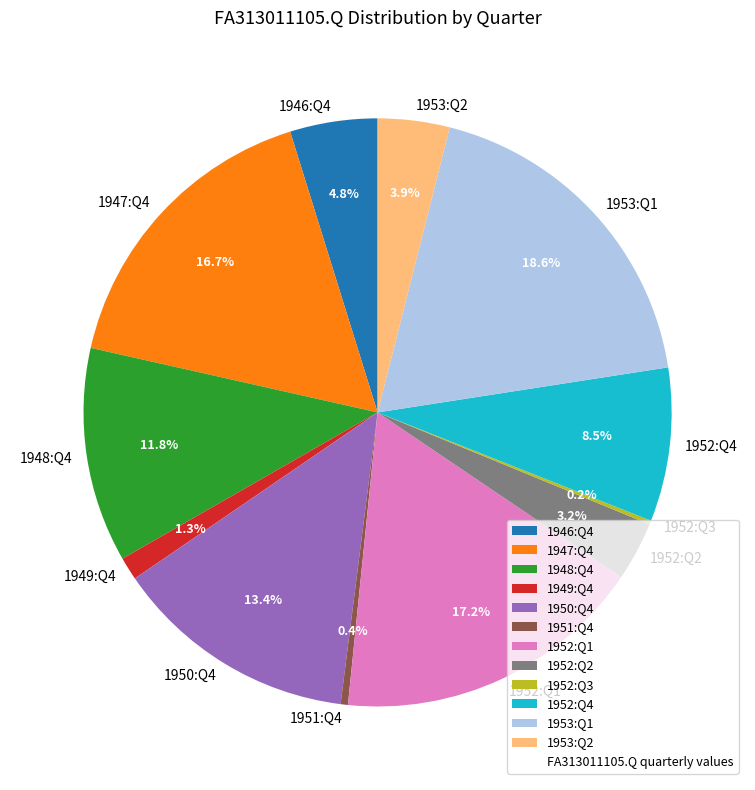

The 1948:Q4 slice represents 1% of the pie. True or false?

False